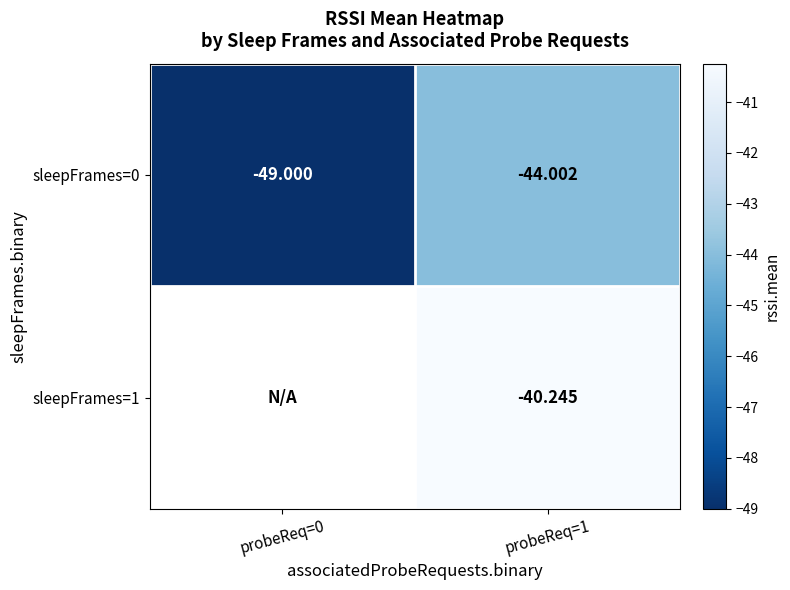

Rank the series at probeReq=1 from lowest to highest value.

sleepFrames=0, sleepFrames=1